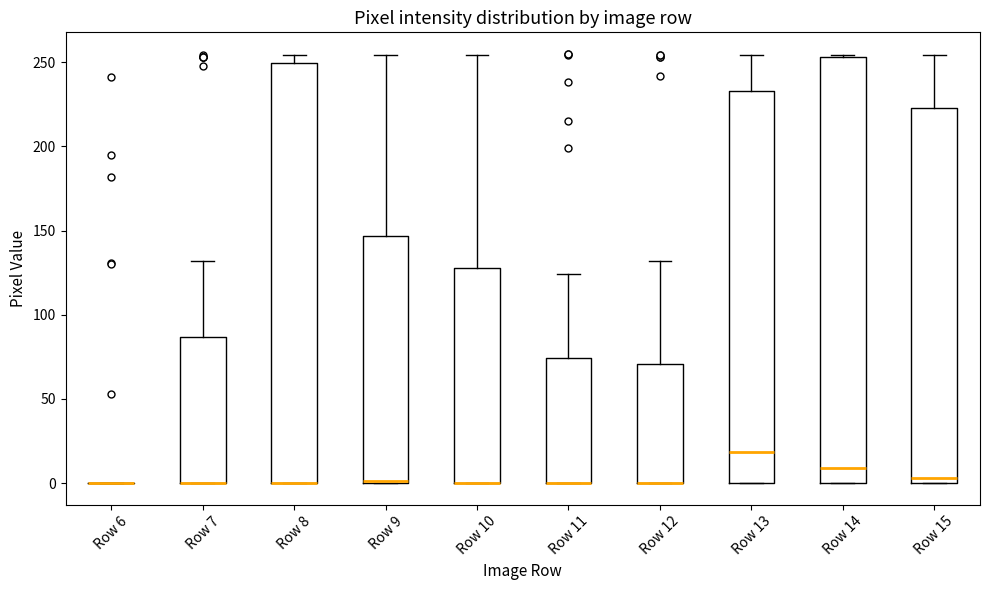

Where is the lower edge of the box for Row 11 on the y-axis? The values are not printed on the chart, so give them approximately, as read against the axis.

0